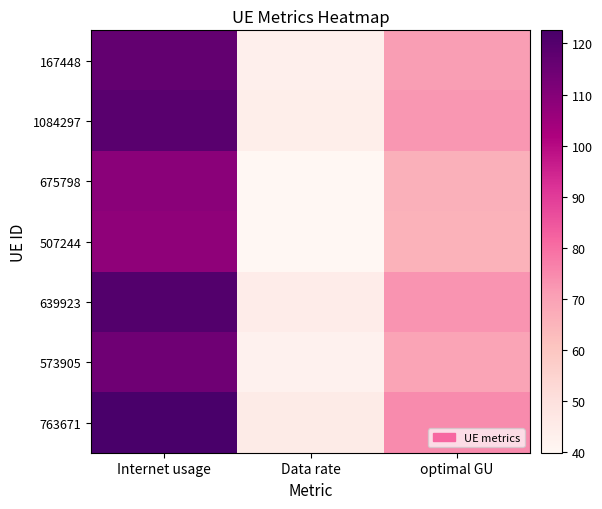

Which series has the largest total across all categories?

763671